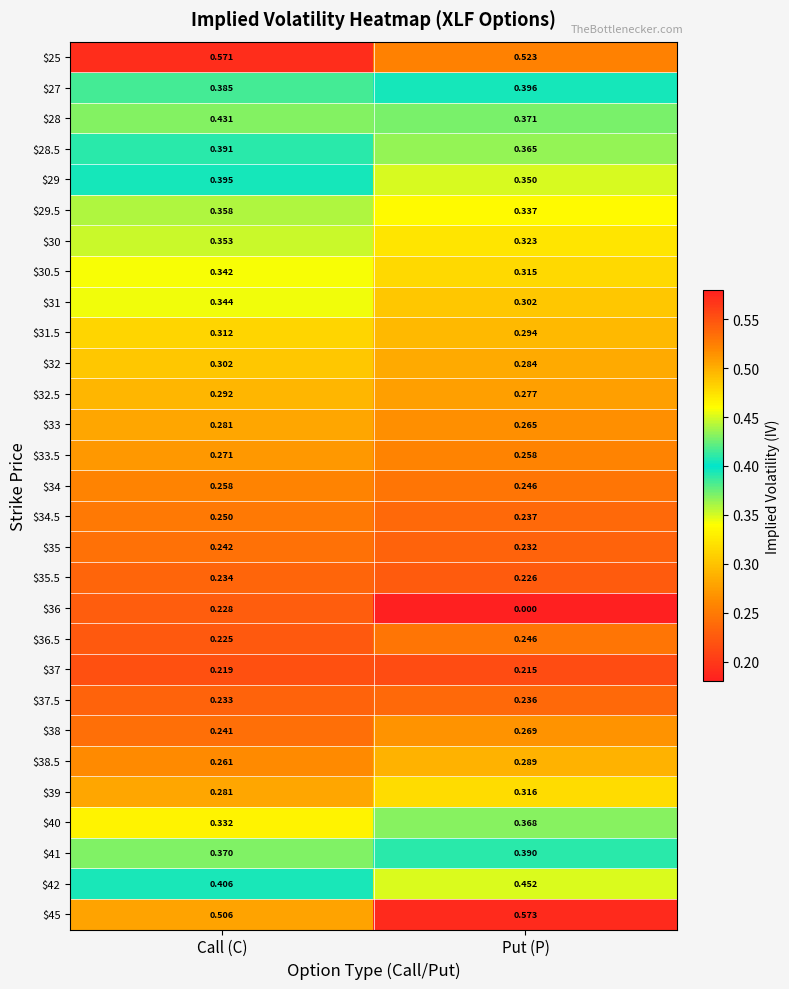

At which label does $31.5 reach its peak?

Call (C)